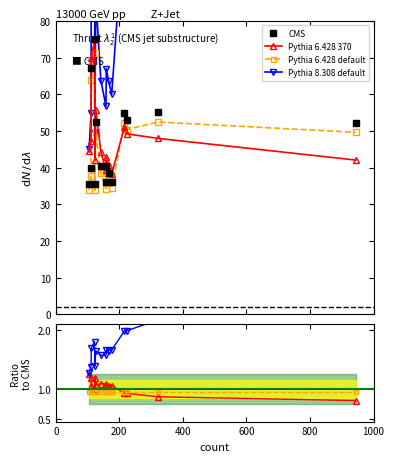

How many values in the Pythia 6.428 370 series are below 1?

4